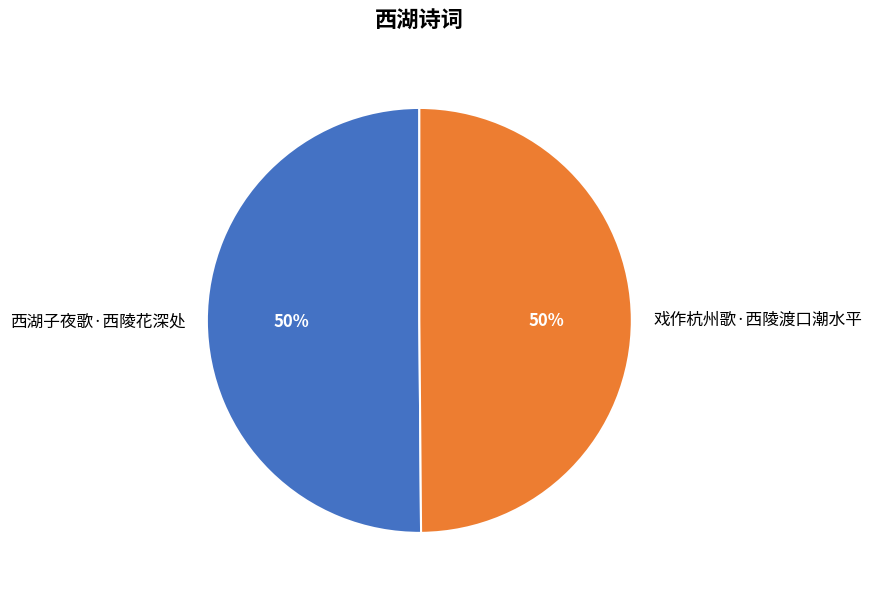

How many slices are in this pie chart?

2